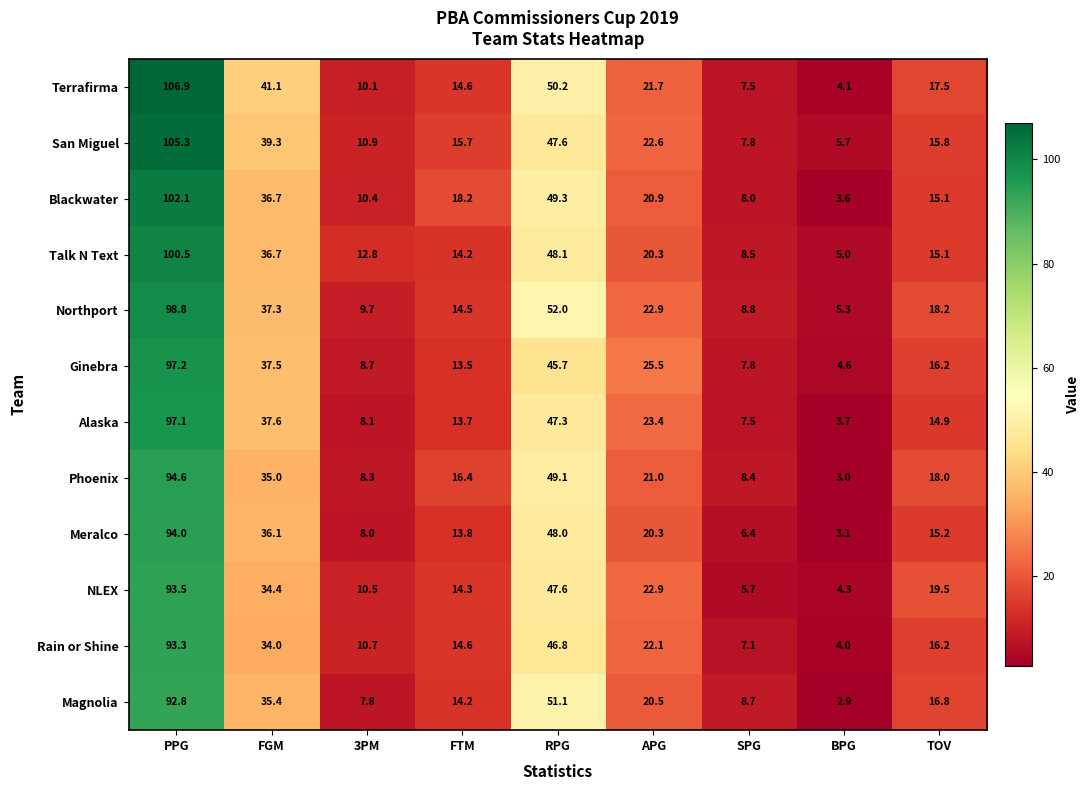

What is the total value across all series at FGM?

441.1